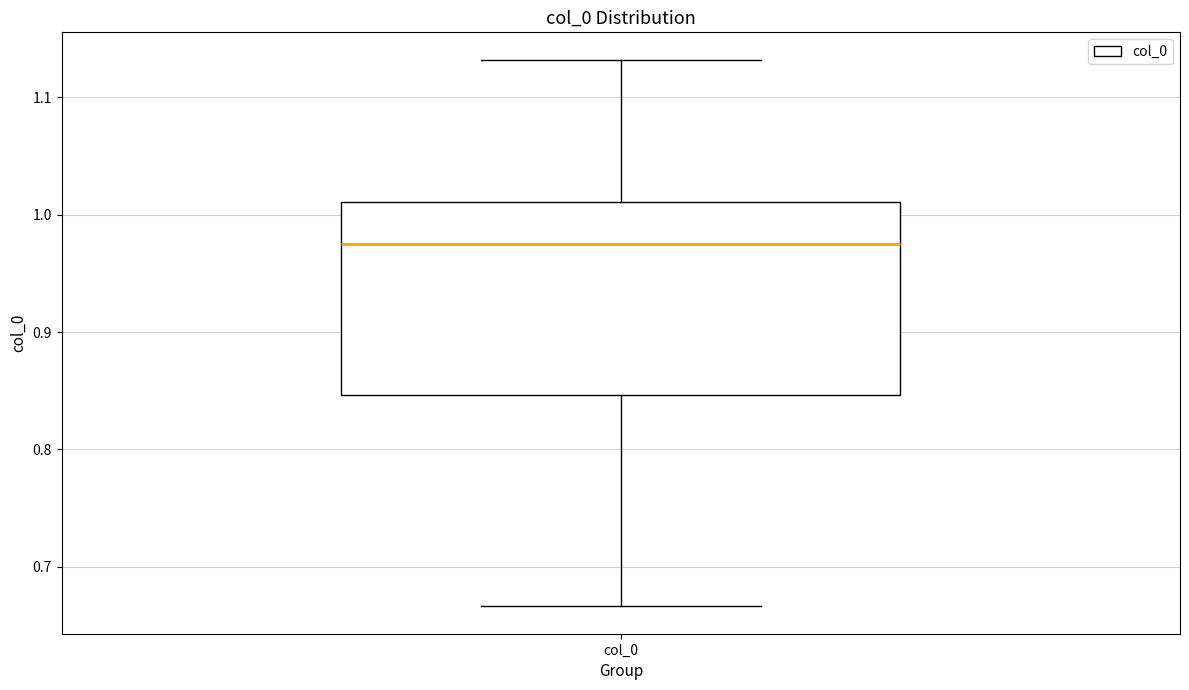

Read this box plot against the y-axis: the position of the median line, the range covered by the box, and the ends of both whiskers. The values are not printed on the chart, so give them approximately, as read against the axis.

median 0.98, box 0.85 to 1.01, whiskers 0.67 to 1.13